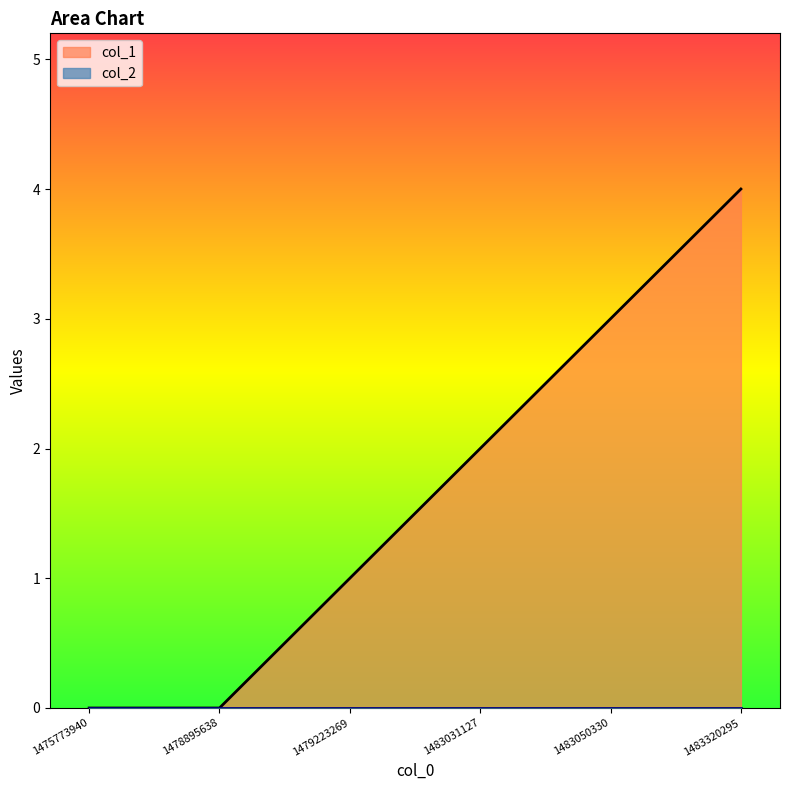

The chart shows a value of 1 at 1483031127. True or false?

False